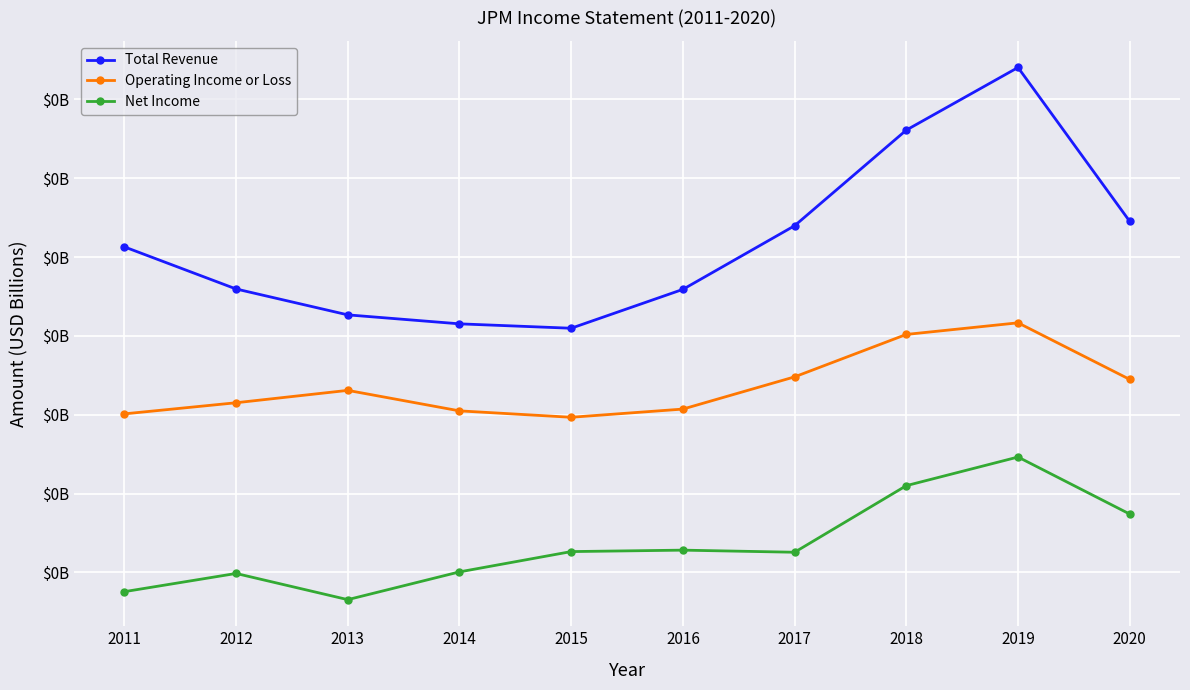

Reading left to right, transcribe all the data shown in this chart.

Total Revenue: 2011=0.1	2012=0.1	2013=0.1	2014=0.1	2015=0.1	2016=0.1	2017=0.1	2018=0.1	2019=0.1	2020=0.1
Operating Income or Loss: 2011=0.0	2012=0.0	2013=0.0	2014=0.0	2015=0.0	2016=0.0	2017=0.0	2018=0.1	2019=0.1	2020=0.0
Net Income: 2011=0.0	2012=0.0	2013=0.0	2014=0.0	2015=0.0	2016=0.0	2017=0.0	2018=0.0	2019=0.0	2020=0.0